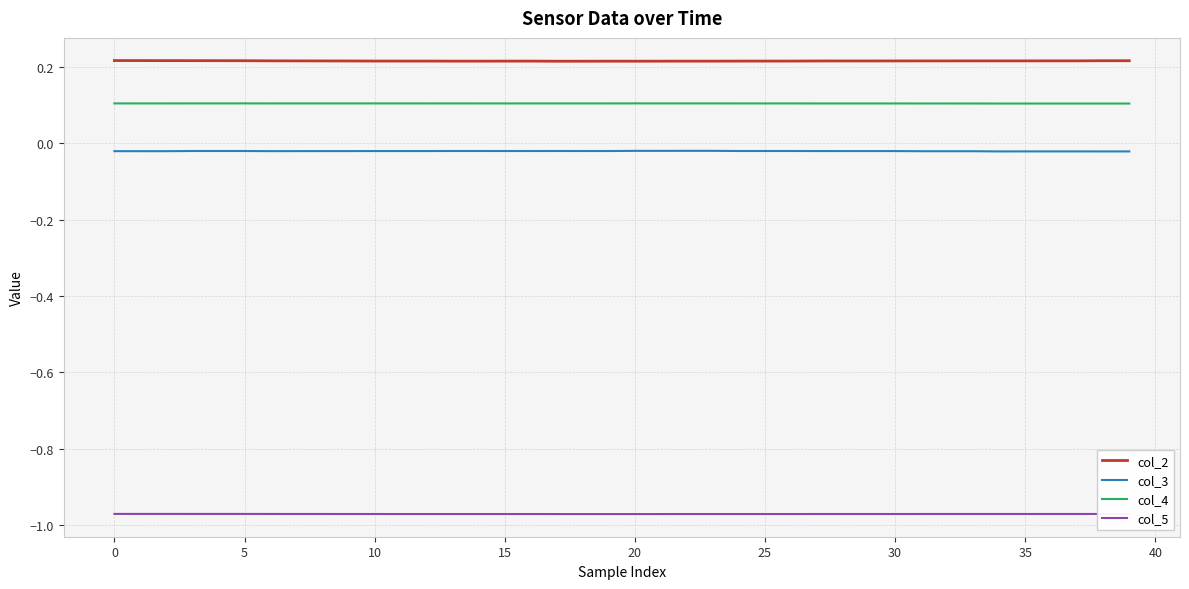

True or false: col_2 and col_4 cross at least once.

False